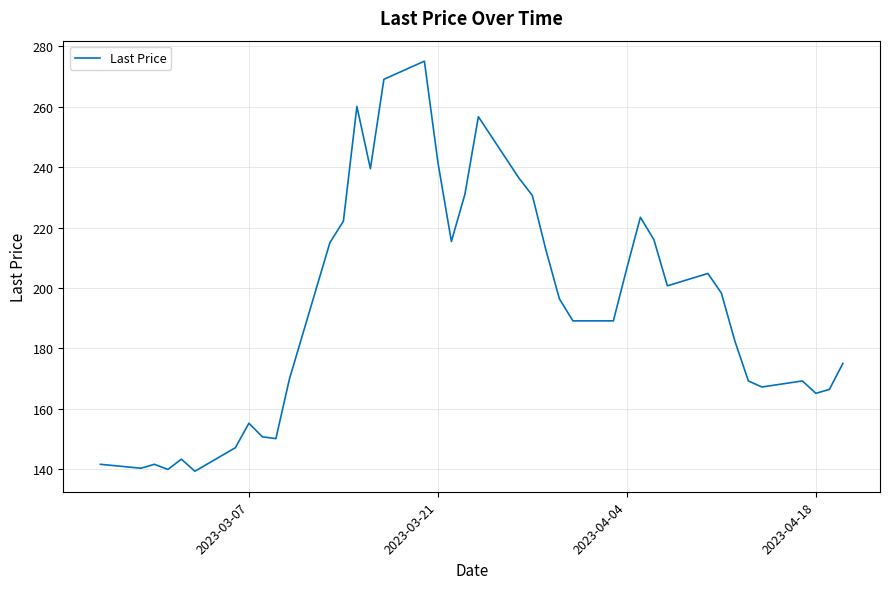

What is the difference between the maximum and minimum values?

135.8